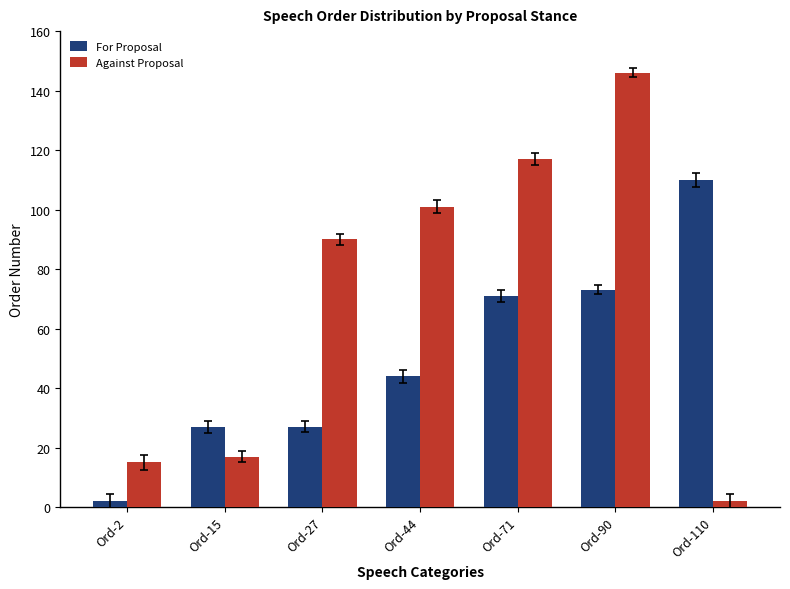

Reading left to right, what are all the values shown in this chart?

For Proposal: Ord-2=2	Ord-15=27	Ord-27=27	Ord-44=44	Ord-71=71	Ord-90=73	Ord-110=110
Against Proposal: Ord-2=15	Ord-15=17	Ord-27=90	Ord-44=101	Ord-71=117	Ord-90=146	Ord-110=2